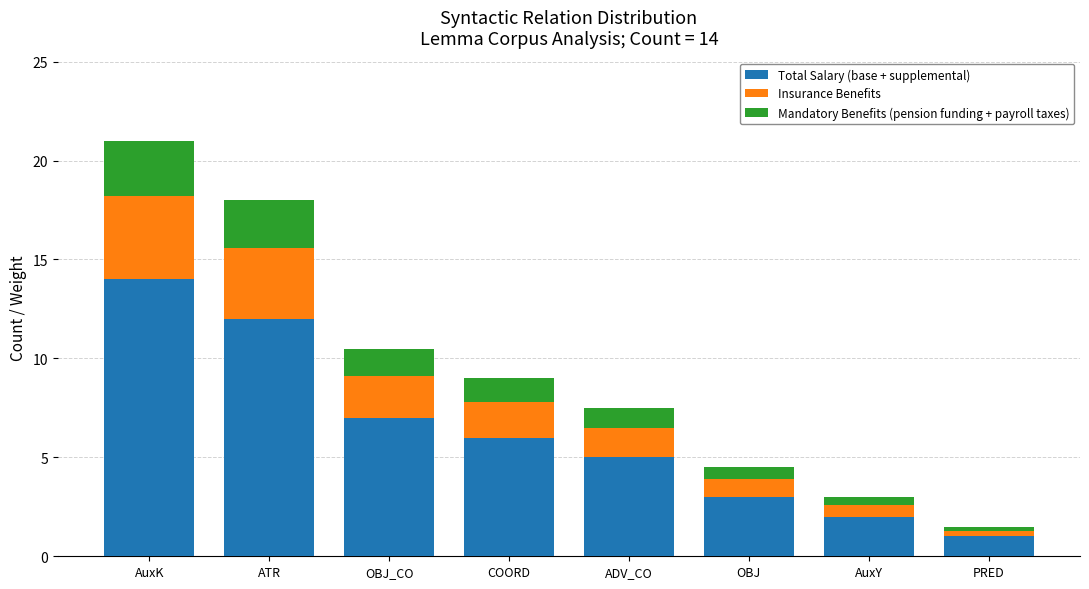

What is the difference between the second highest and minimum values in the Total Salary (base + supplemental) series?

11.0